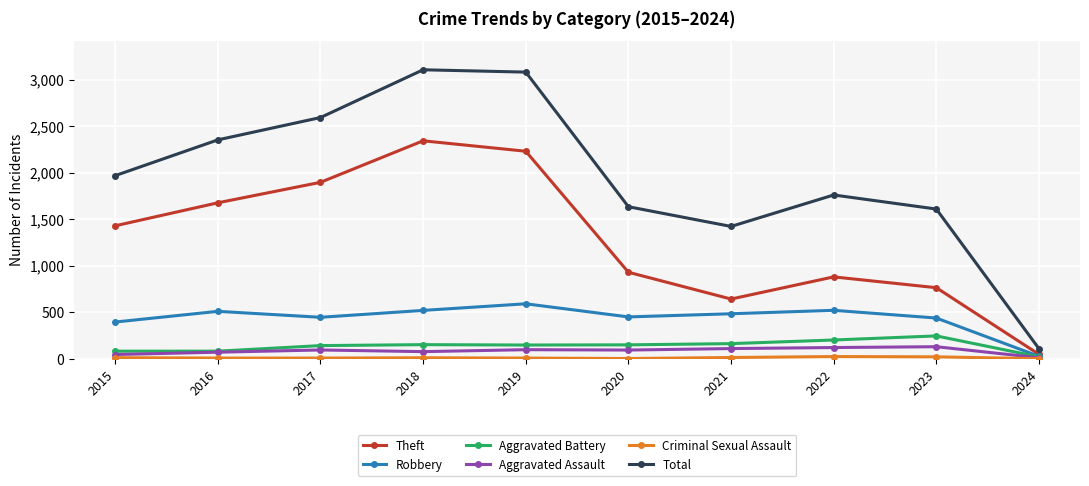

In Aggravated Battery, how many points are higher than both neighbors (excluding endpoints)?

2